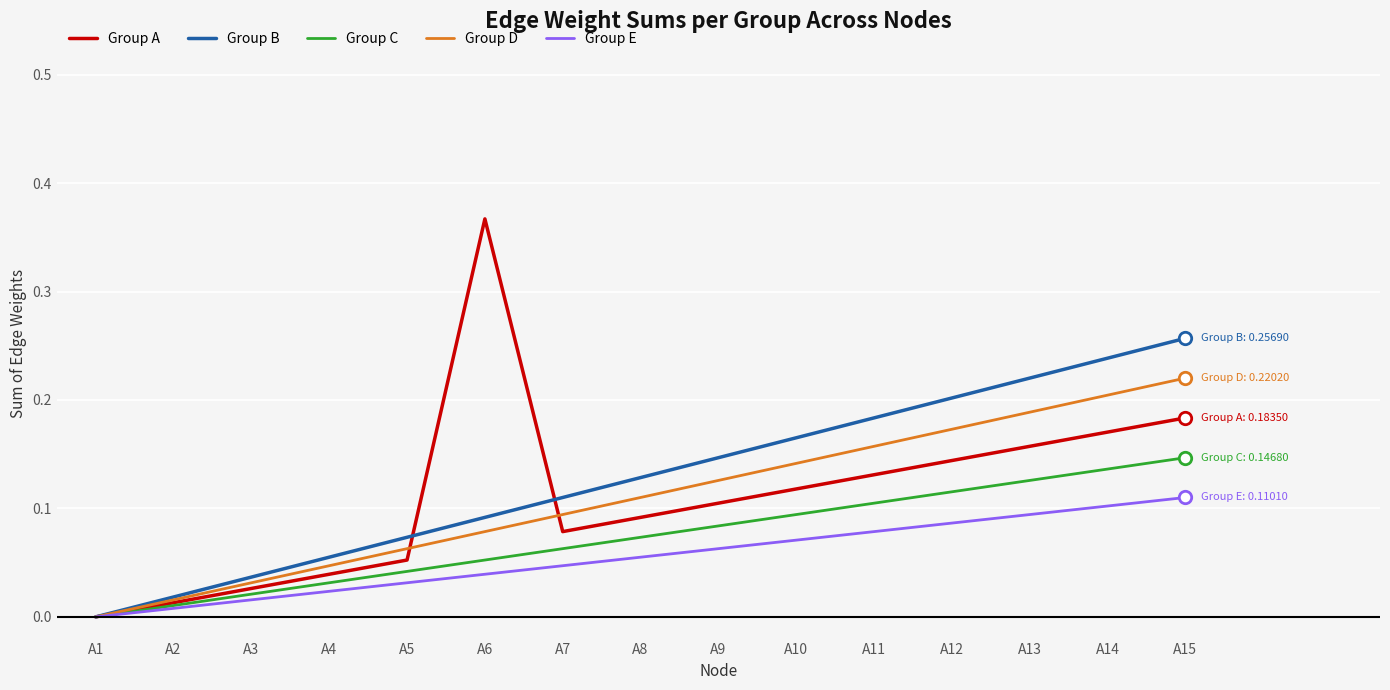

Is the value of Group E at A13 greater than the value of Group A at A10?

No